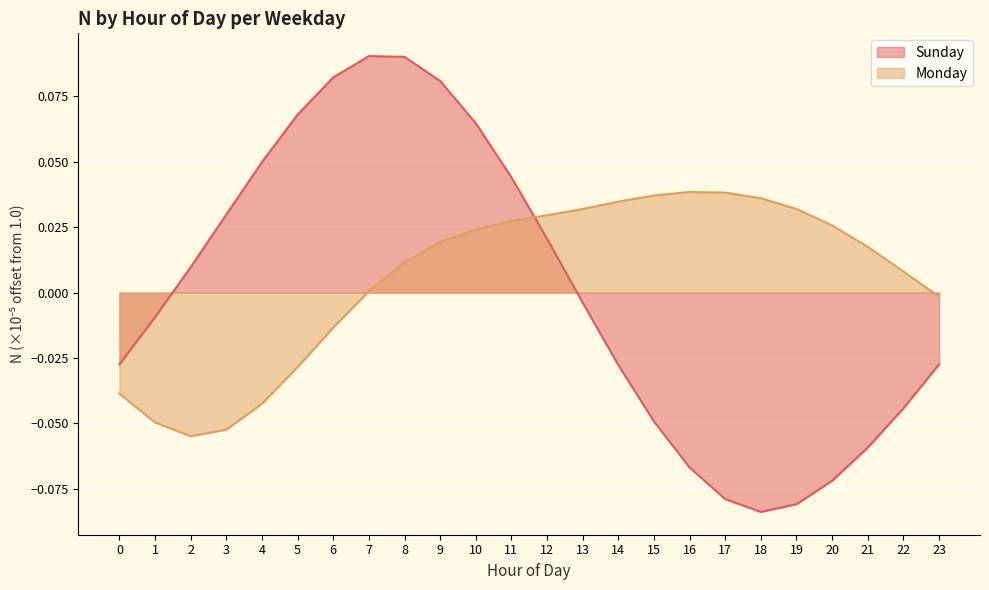

Which series has the widest spread of values?

Sunday